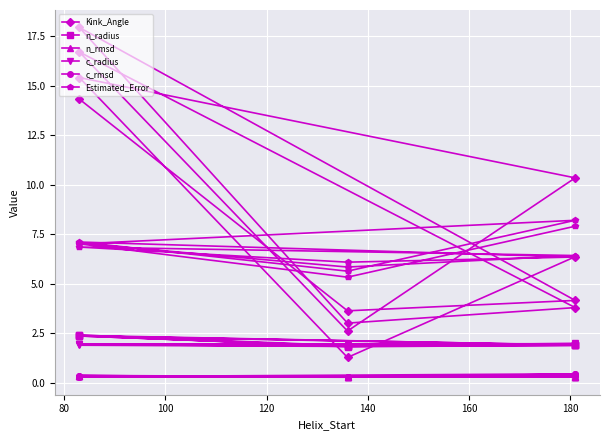

The n_radius series shows 1.9 at 160. True or false?

True